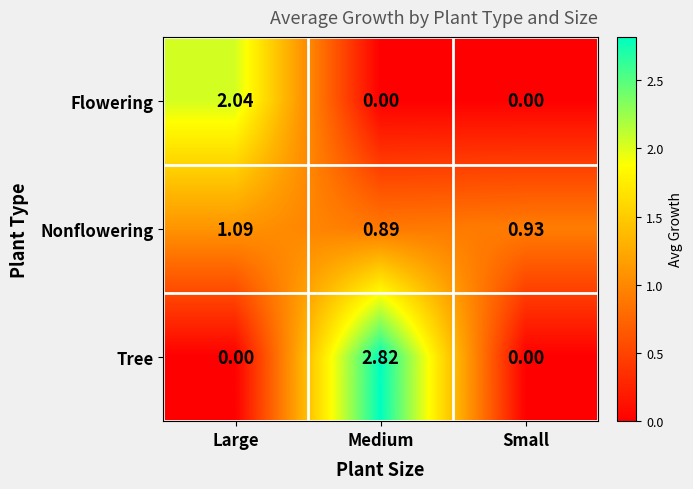

Is the value of Tree at Large greater than the value of Nonflowering at Medium?

No